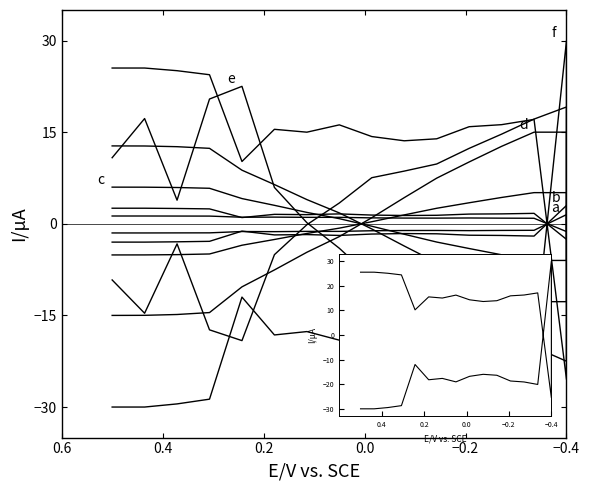

True or false: c has a value of 1.9 at 6.

True